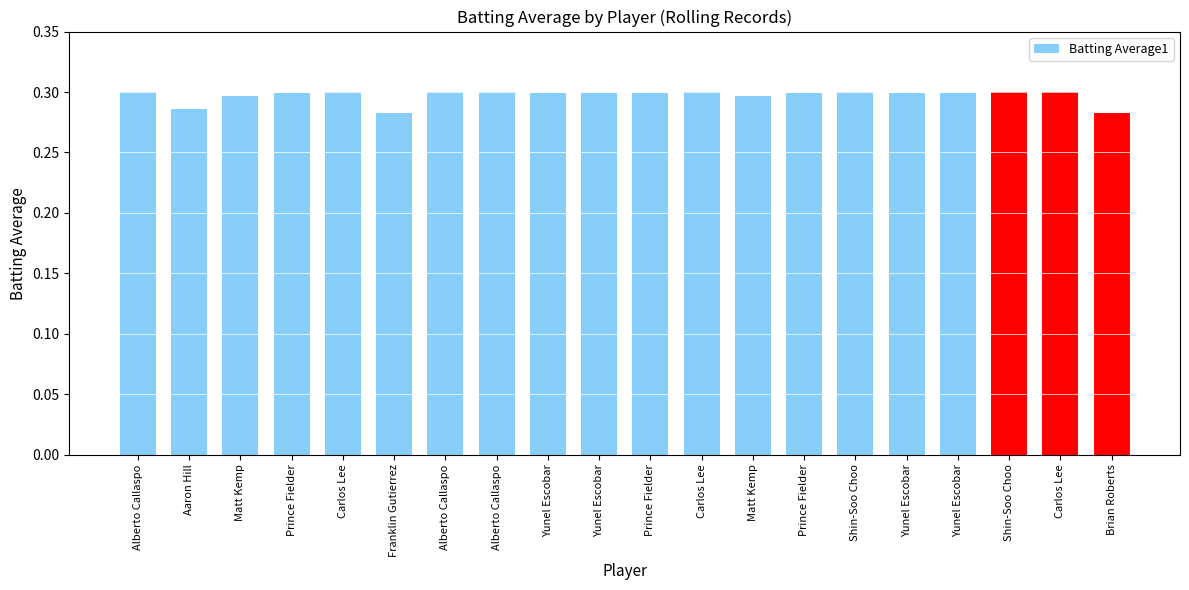

Reading left to right, what are all the values shown in this chart?

0.3	0.3	0.3	0.3	0.3	0.3	0.3	0.3	0.3	0.3	0.3	0.3	0.3	0.3	0.3	0.3	0.3	0.3	0.3	0.3